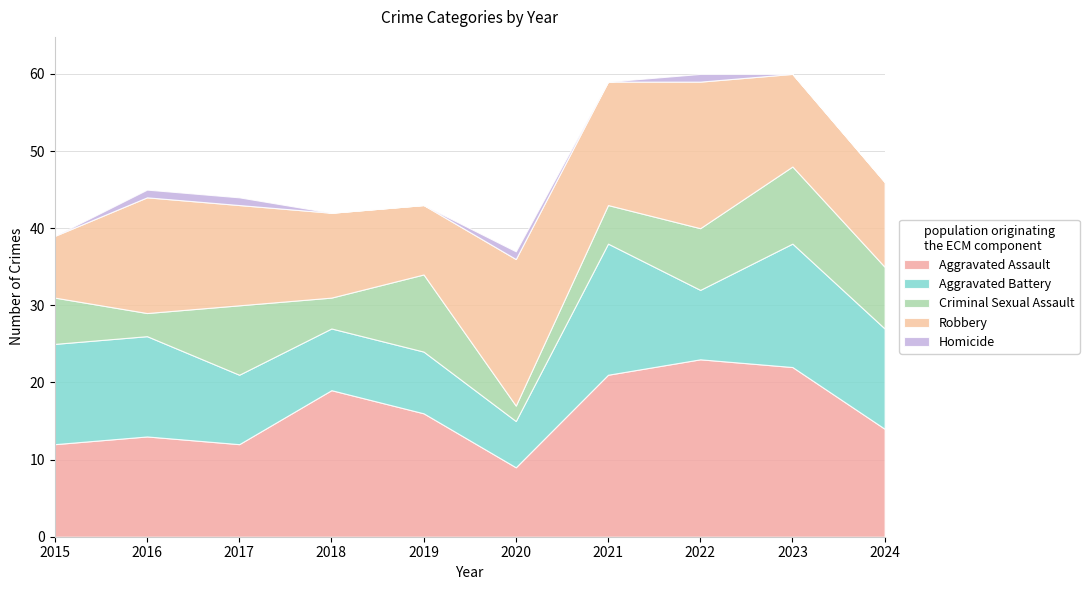

At which category does Robbery reach its first local valley?

2019